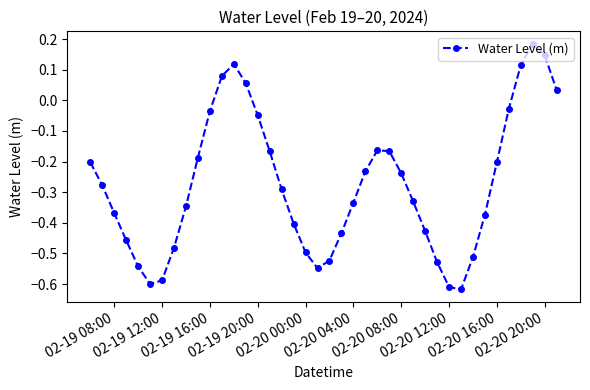

How many points are higher than both their immediate neighbors (excluding endpoints)?

3